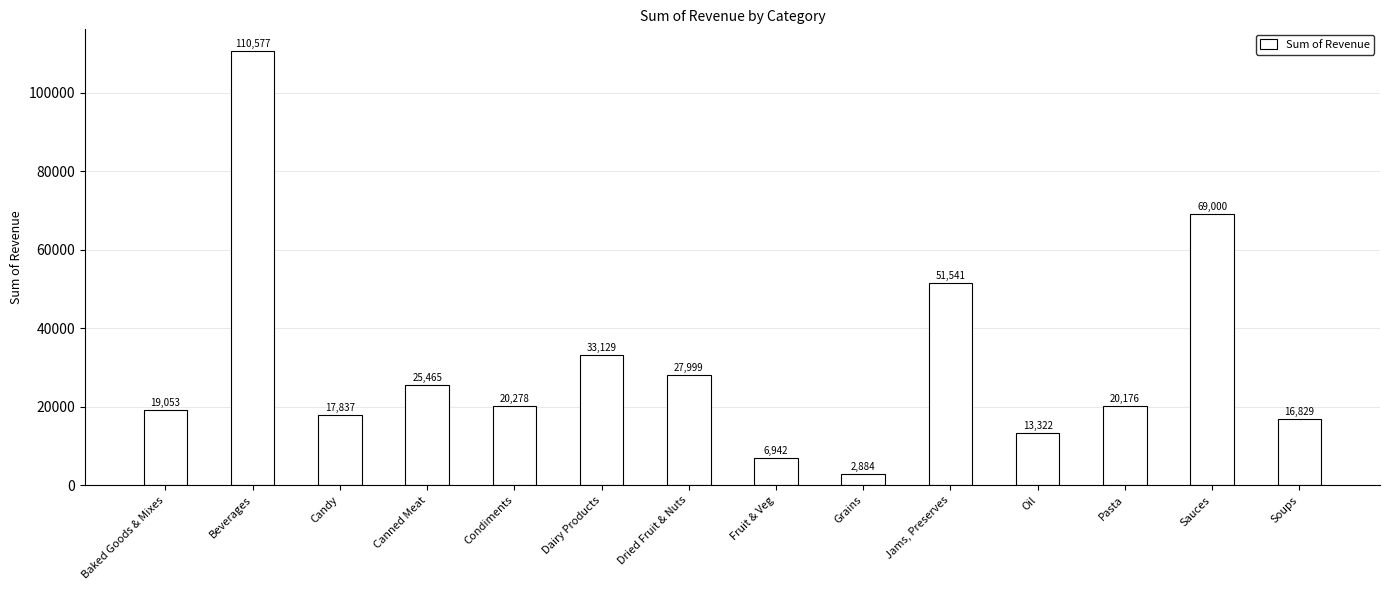

Which category has the highest value across all series?

Beverages